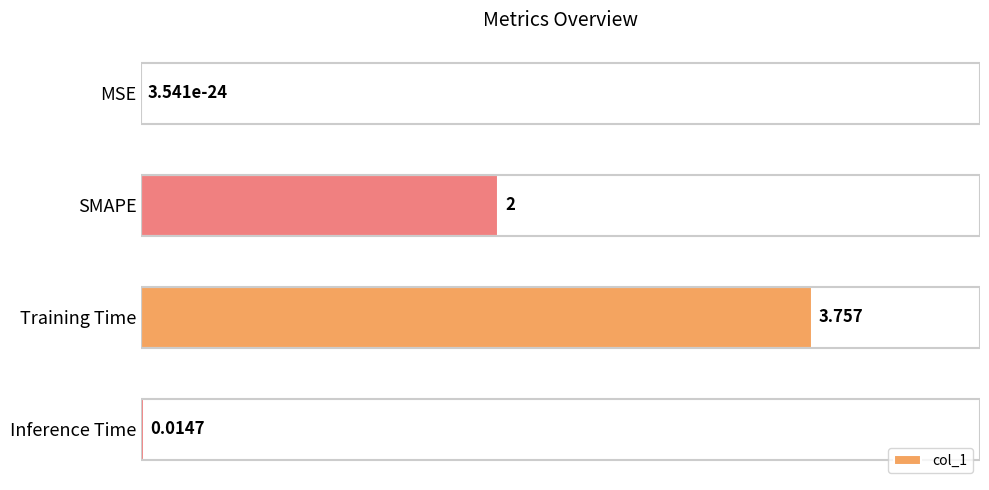

Which category has the highest value across all series?

Training Time